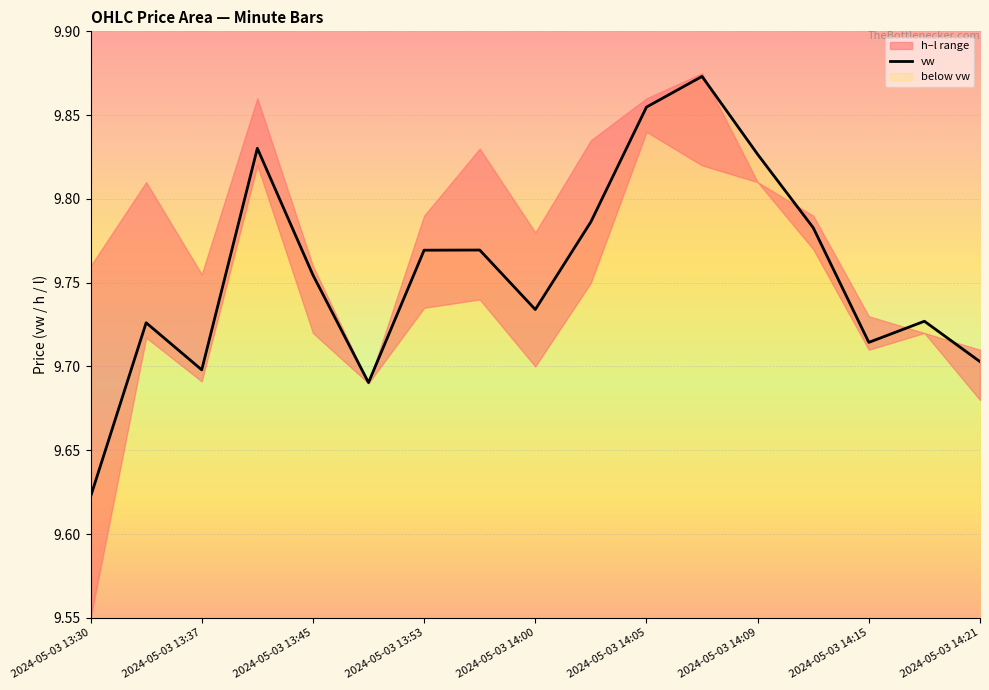

True or false: the data has more than 0 interior local peaks.

True